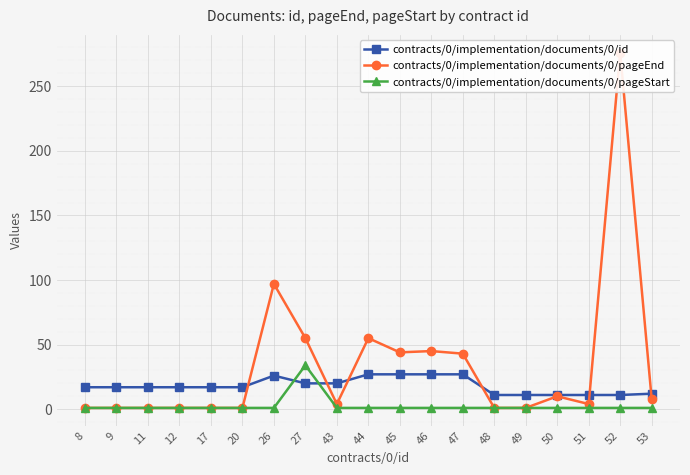

What is the value of the contracts/0/implementation/documents/0/id point at the 6th from the left?

17